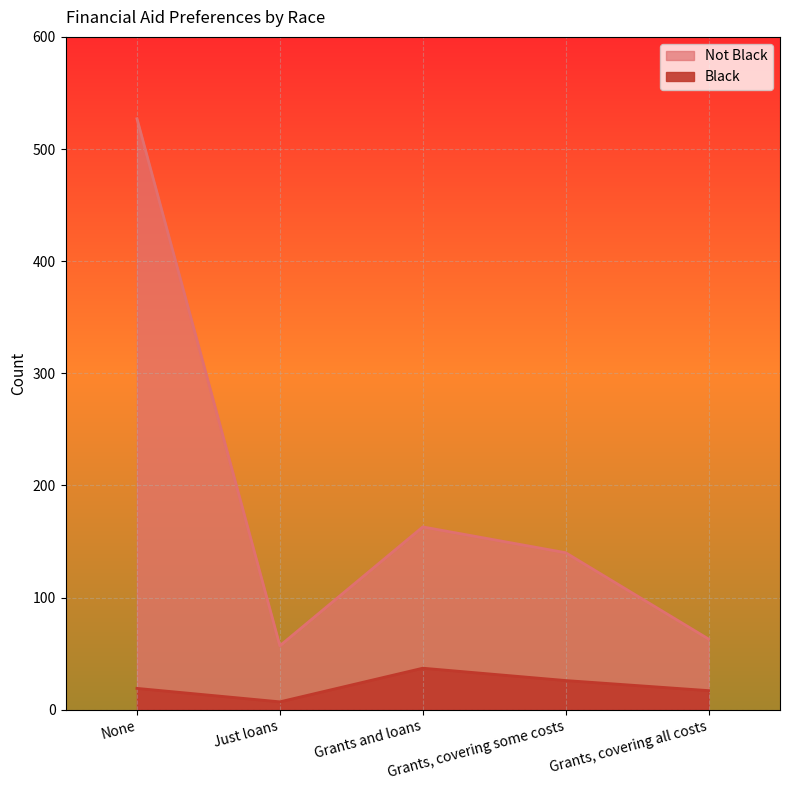

Between None and Grants and loans, which series saw the biggest shift?

Not Black